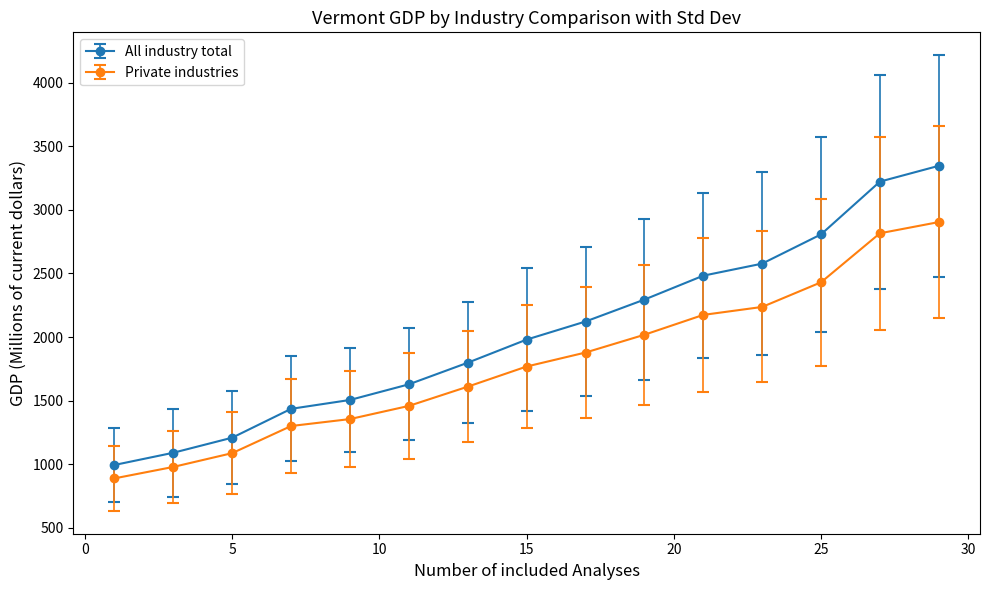

Which series has the largest total across all categories?

All industry total